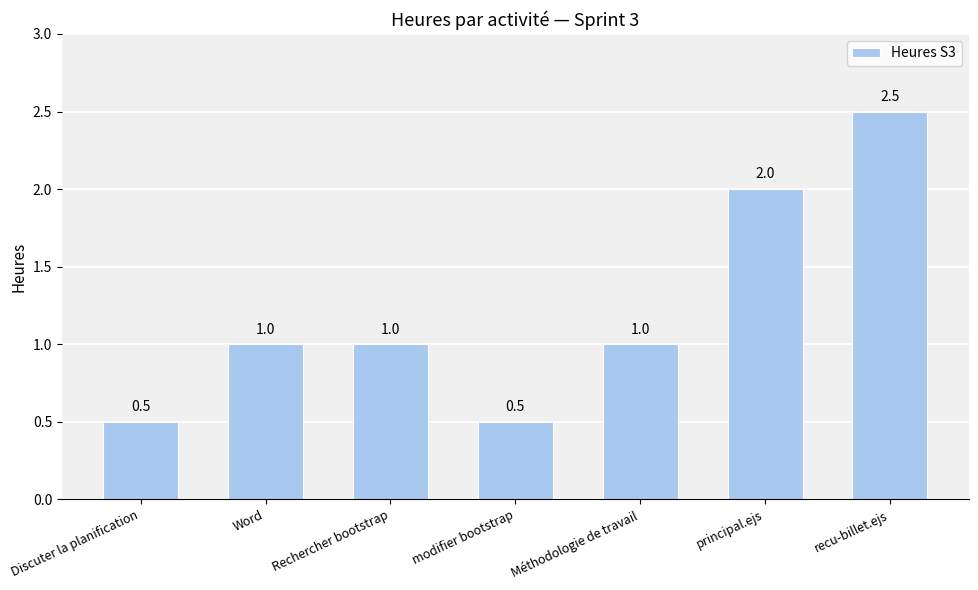

Are the bars grouped side by side (vs. stacked)?

No